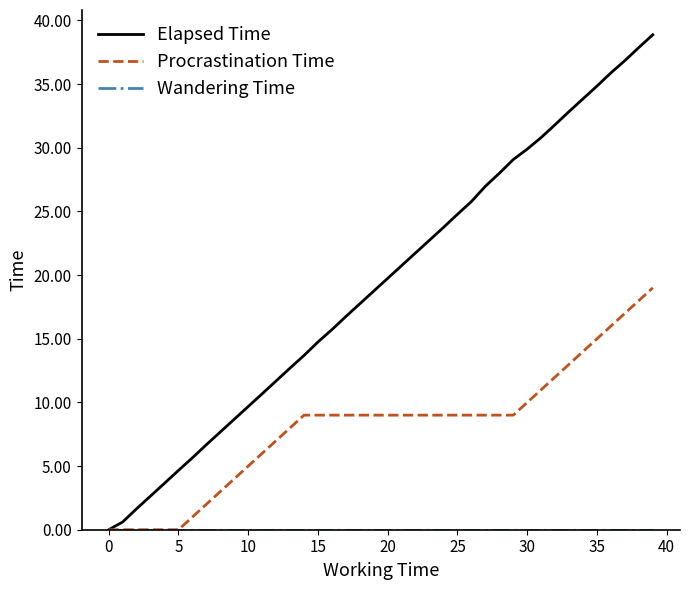

Which series has the widest spread of values?

Elapsed Time